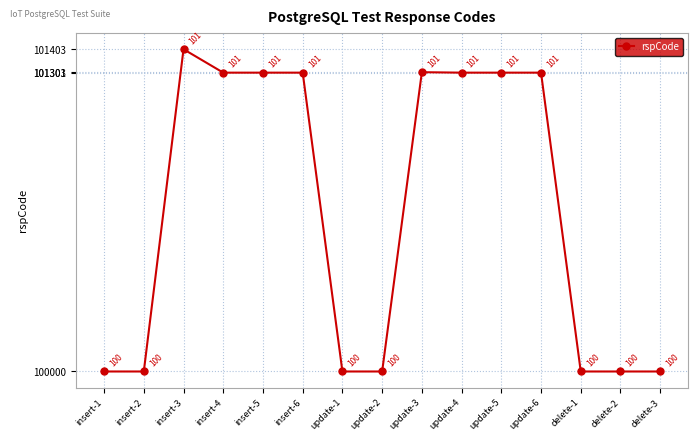

How many values are below 101301?

7